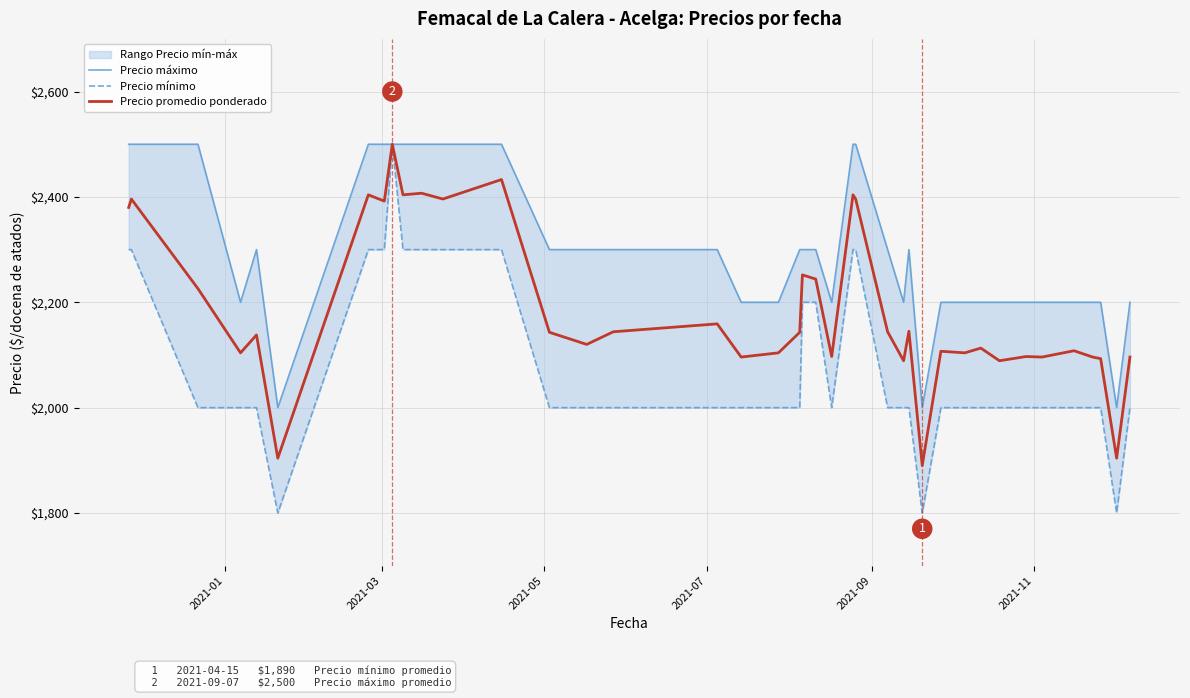

What is the difference between the maximum and minimum values in the Precio máximo series?

500